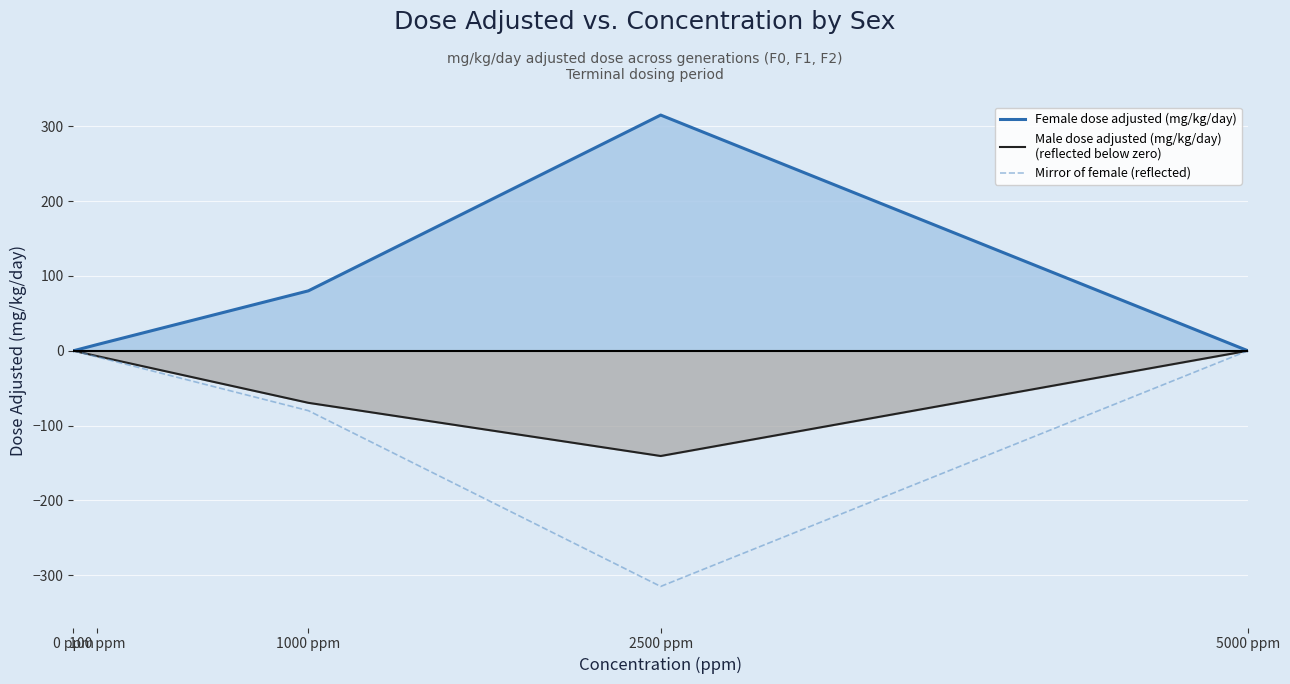

Reading right to left, list all the values displayed in this chart.

Female dose adjusted (mg/kg/day): 0.0	315.1	80.1	8.2	0.0
Male dose adjusted (mg/kg/day)
(reflected below zero): -0.0	-140.7	-69.6	-7.1	-0.0
Mirror of female (reflected): -0.0	-315.1	-80.1	-8.2	-0.0